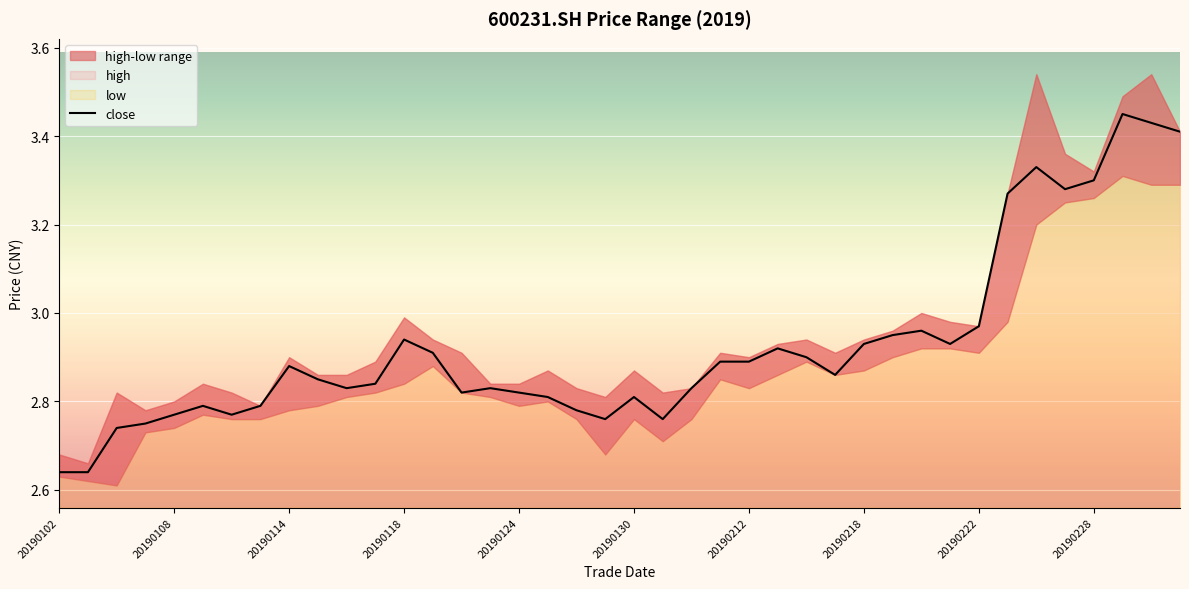

How many lines are shown in the chart?

1